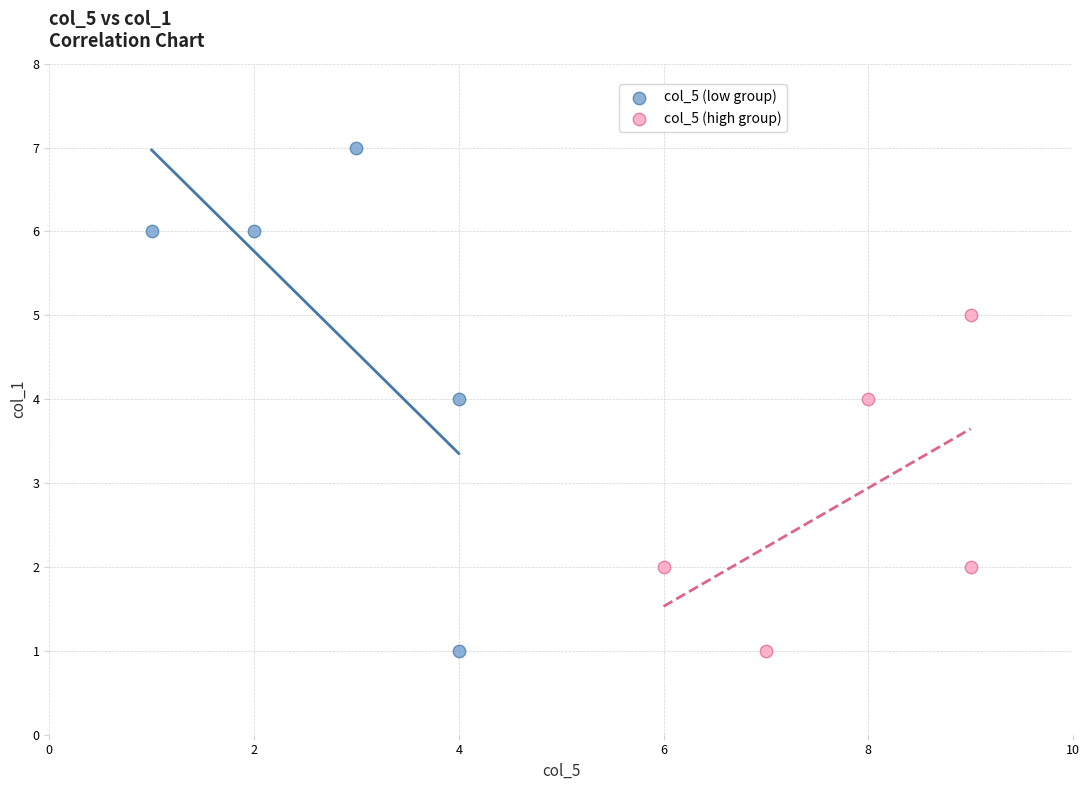

What are all the series names shown in the legend?

col_5 (low group), col_5 (high group)